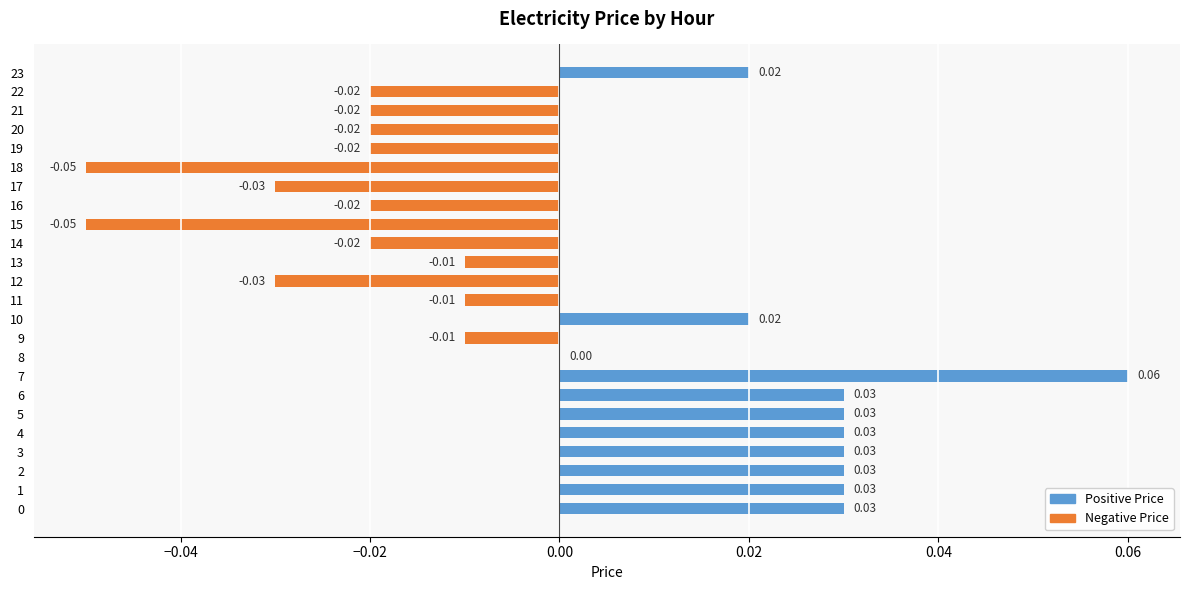

Which has a higher value, 16 or 23?

23